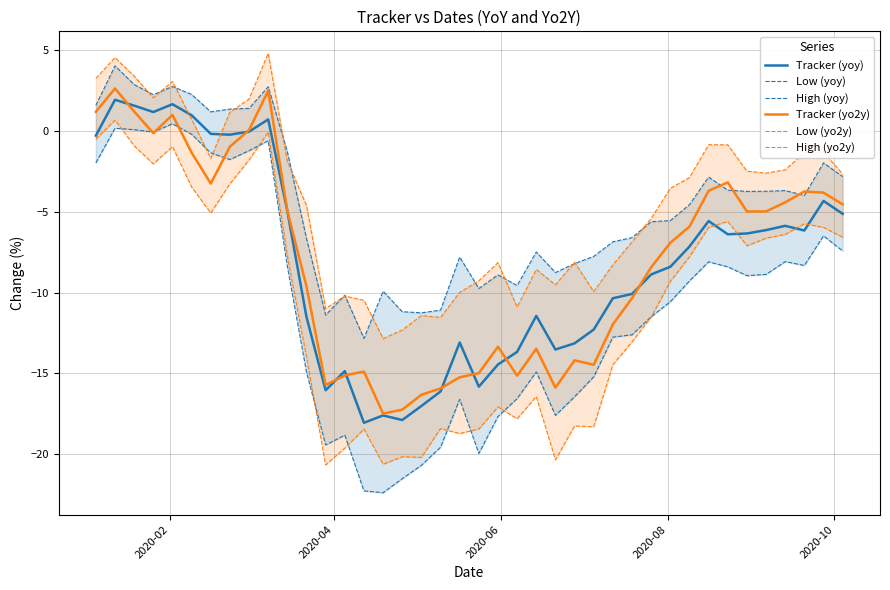

How many values in Tracker (yo2y) are above zero?

6